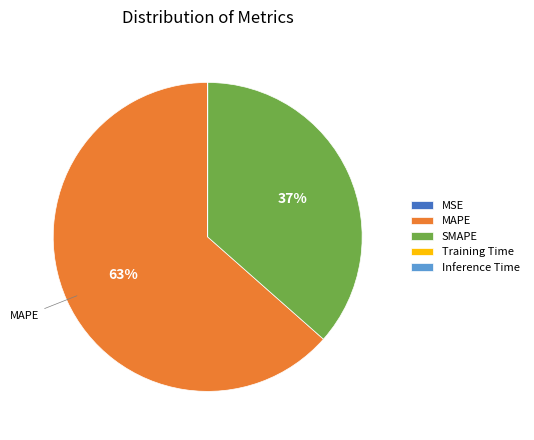

Does MAPE represent more than half of the total?

Yes